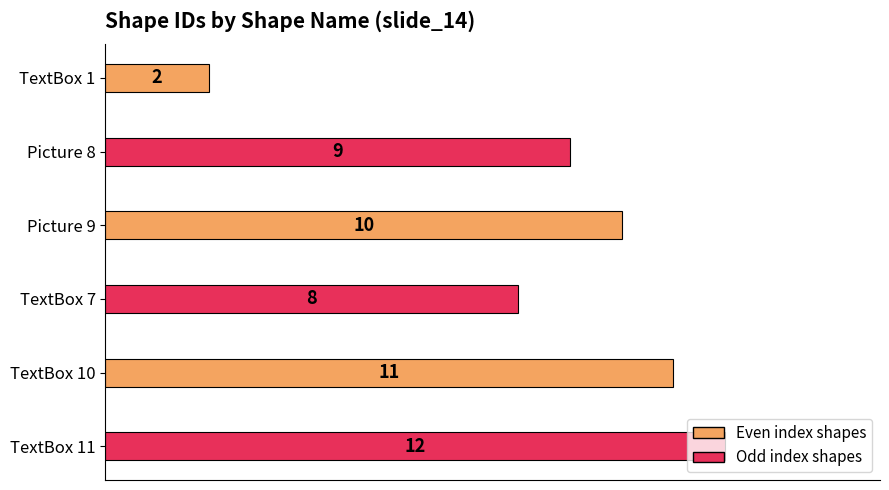

Which label corresponds to the largest value in the chart?

TextBox 11